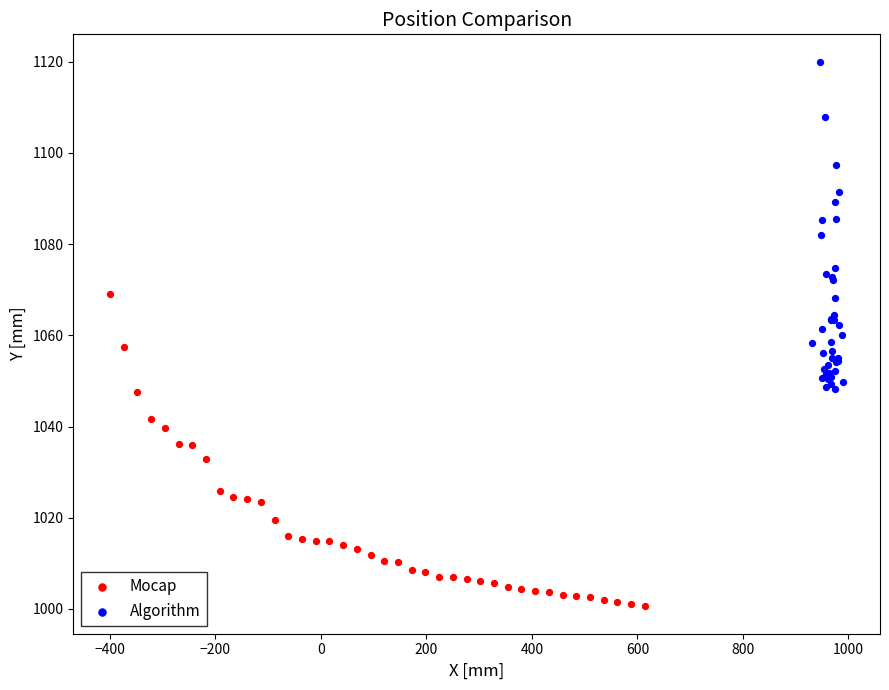

Which series contains the highest Y value?

Algorithm